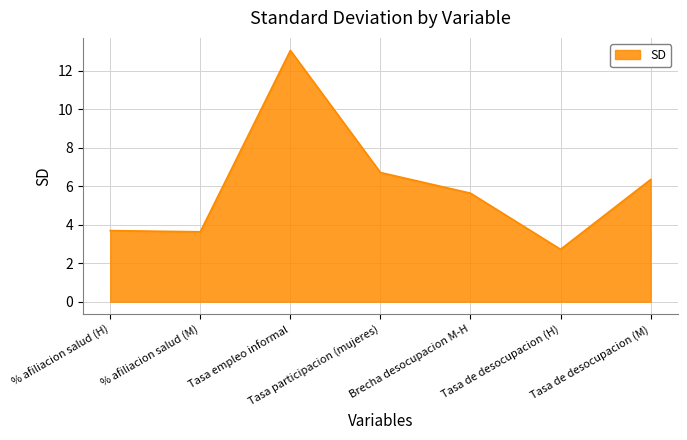

Where is the data nearest to the value 7?

Tasa participacion (mujeres)